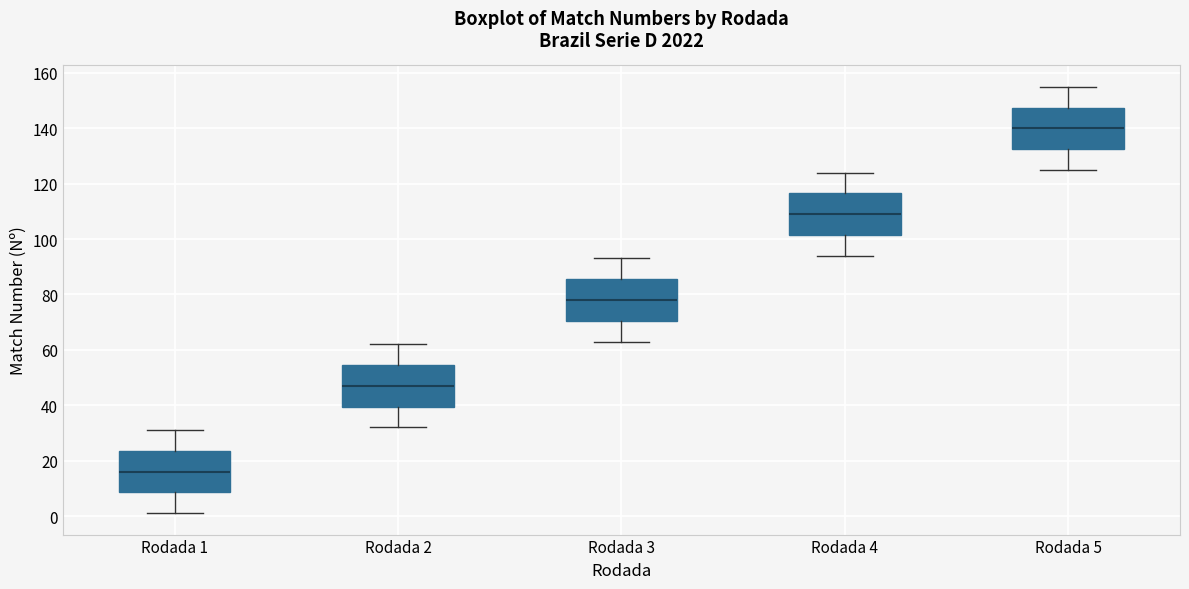

Reading left to right, transcribe this box plot: for each box, give where its median line is, the range the box spans, and where its two whiskers end, as read against the y-axis. The values are not printed on the chart, so give them approximately, as read against the axis.

Rodada 1: median 16, box 8 to 24, whiskers 2 to 32
Rodada 2: median 48, box 40 to 54, whiskers 32 to 62
Rodada 3: median 78, box 70 to 86, whiskers 64 to 94
Rodada 4: median 110, box 102 to 116, whiskers 94 to 124
Rodada 5: median 140, box 132 to 148, whiskers 126 to 156